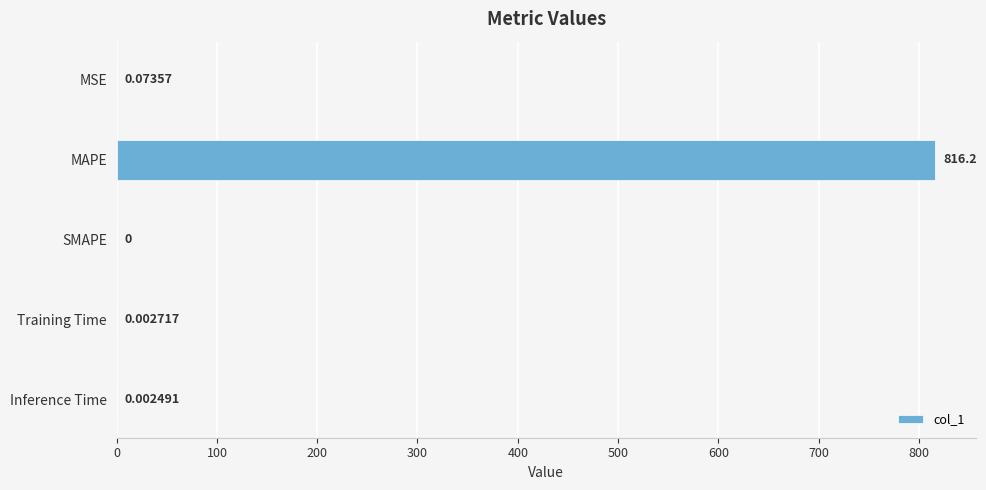

Which label corresponds to the largest value in the chart?

MAPE